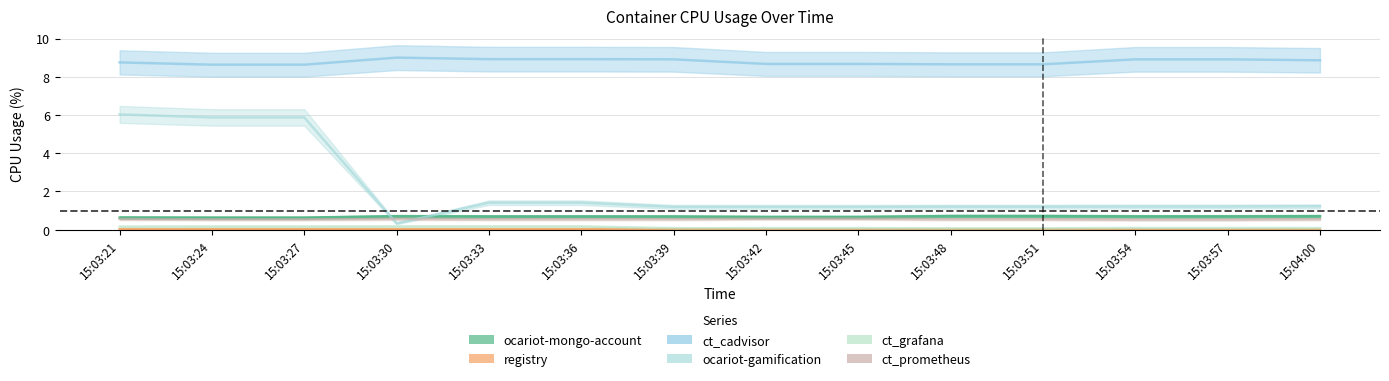

At which label does registry reach its peak?

15:03:24